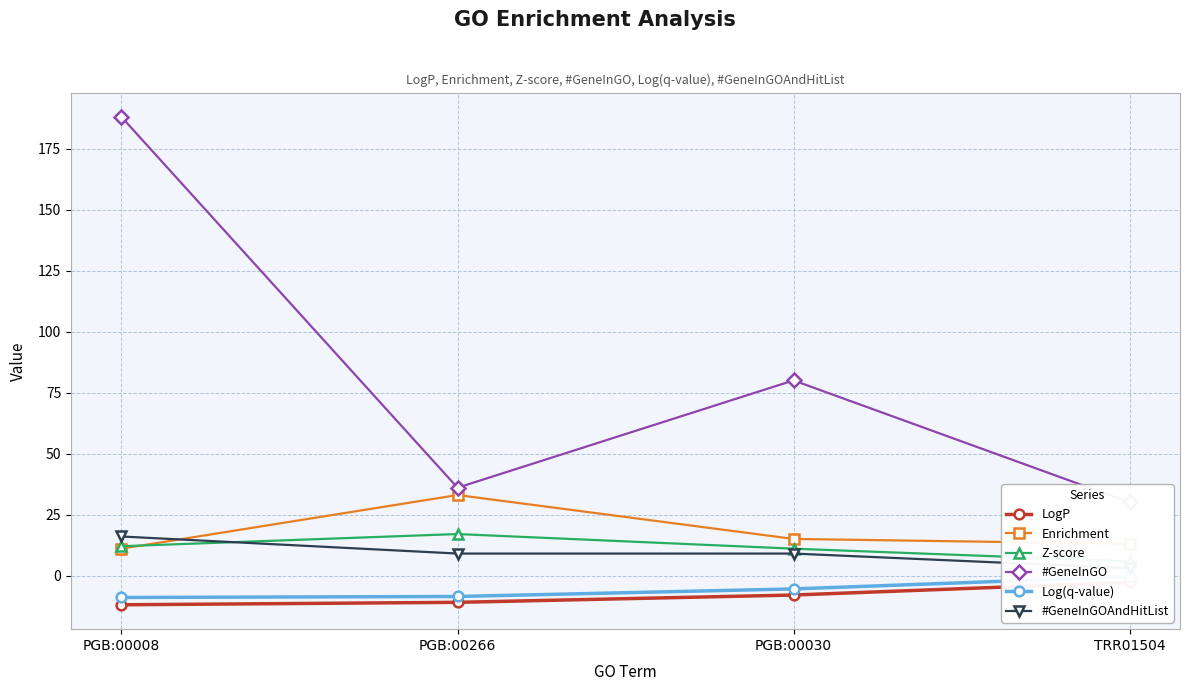

How many intersections are there between #GeneInGOAndHitList and Enrichment?

1